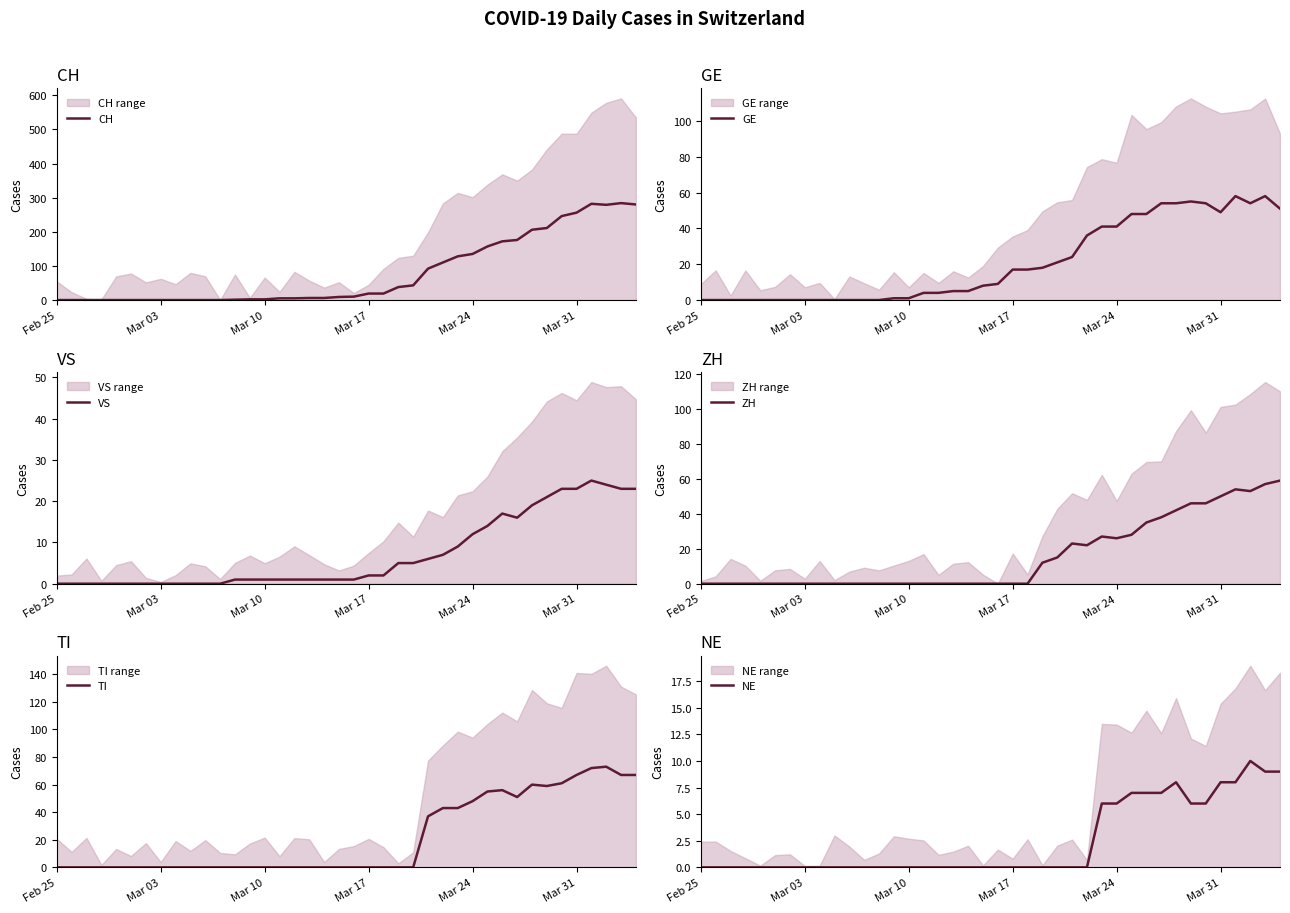

The value of VS at Mar 17 is -15. True or false?

False